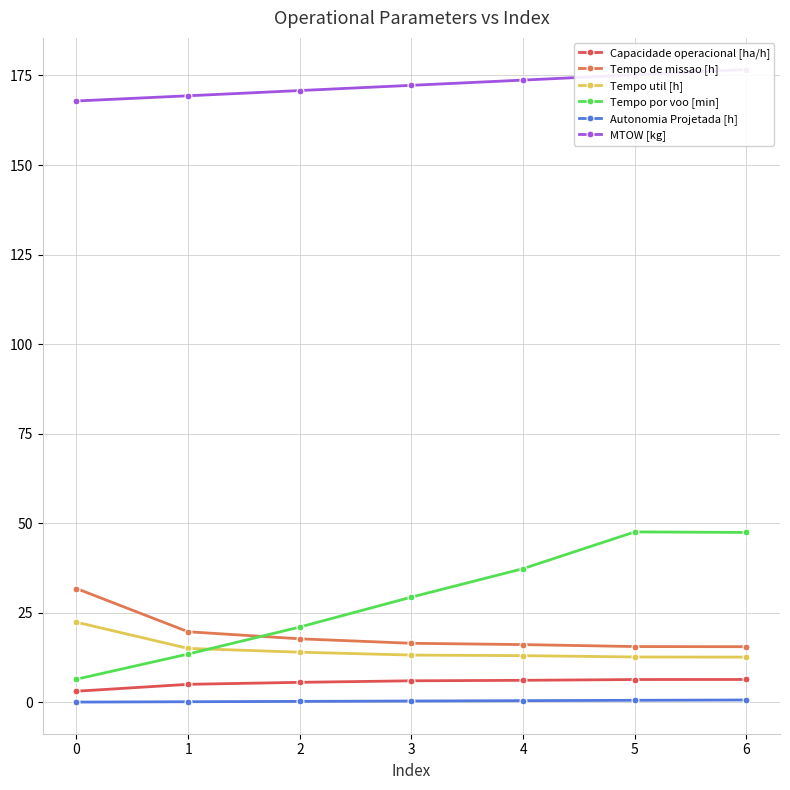

Between 2 and 6, which series saw the biggest shift?

Tempo por voo [min]